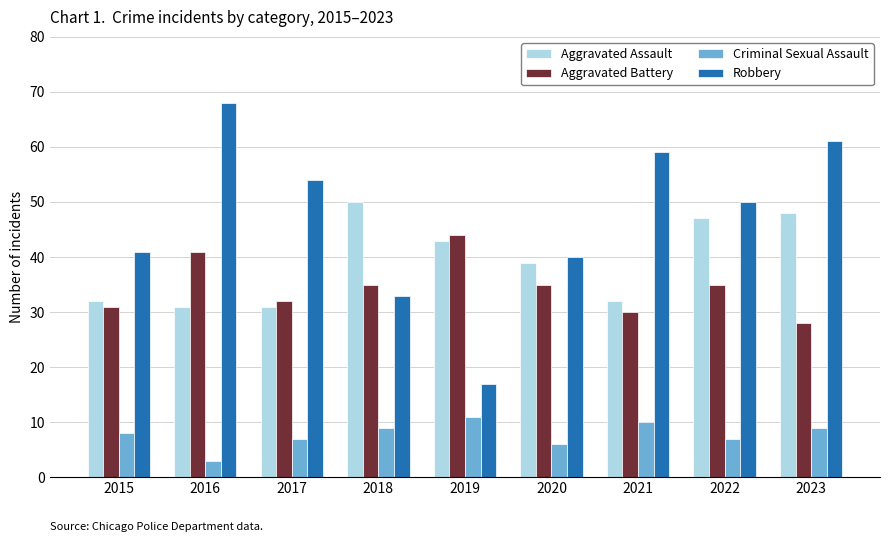

Which series has the largest range (max minus min)?

Robbery